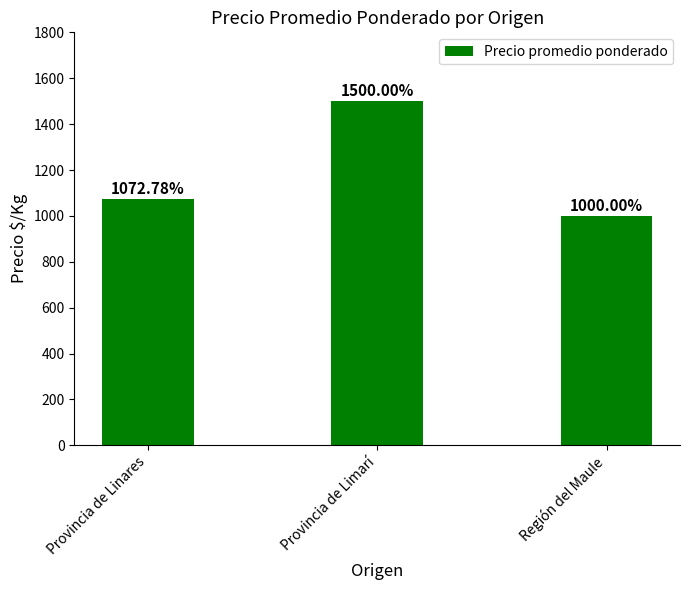

Reading right to left, extract all data points from this chart.

1000.0	1500.0	1072.8